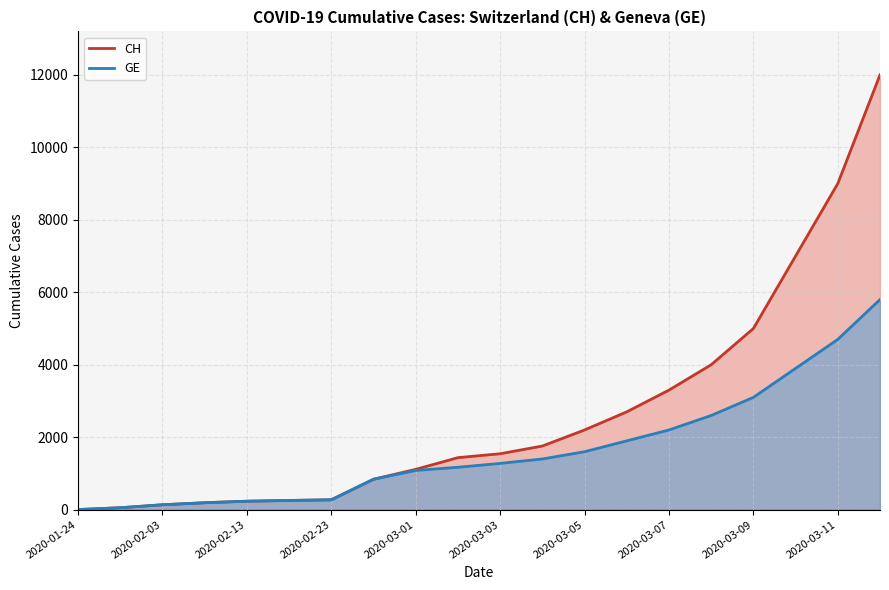

Which series has the largest range (max minus min)?

CH